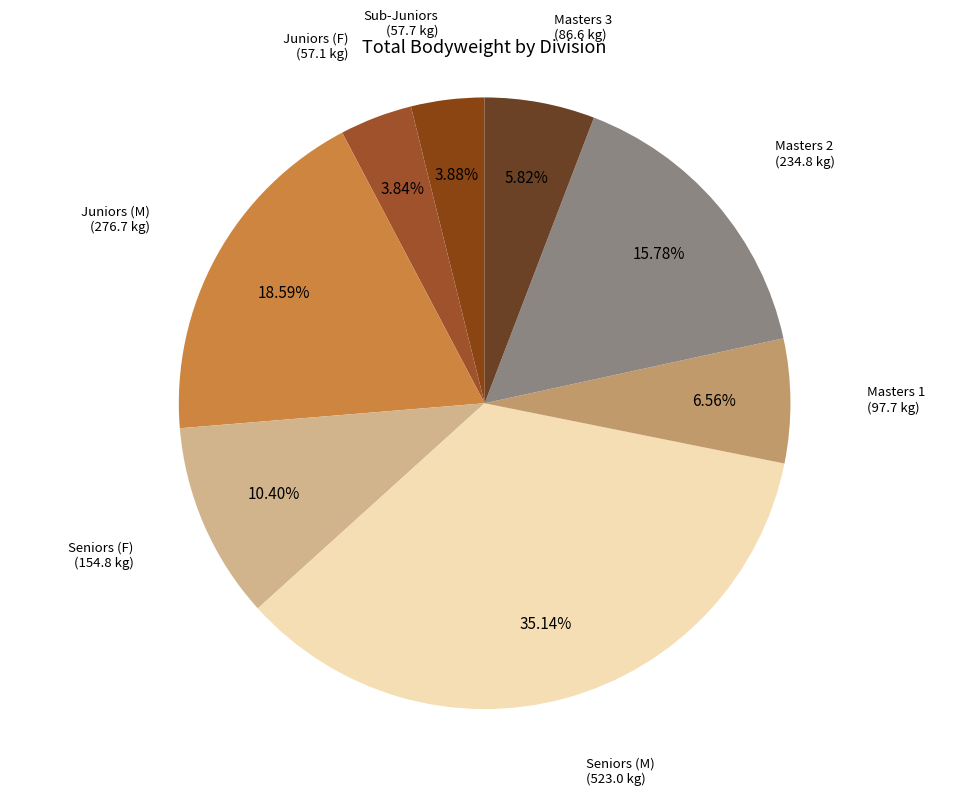

Count the number of slices in the pie.

8